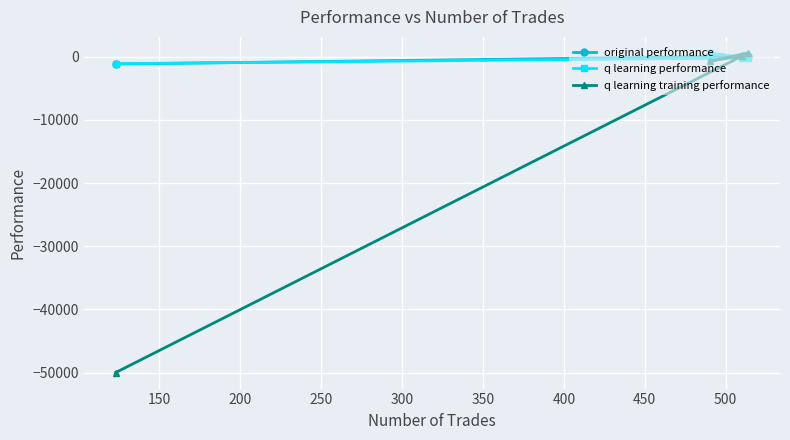

Which series has the widest spread of values?

q learning training performance